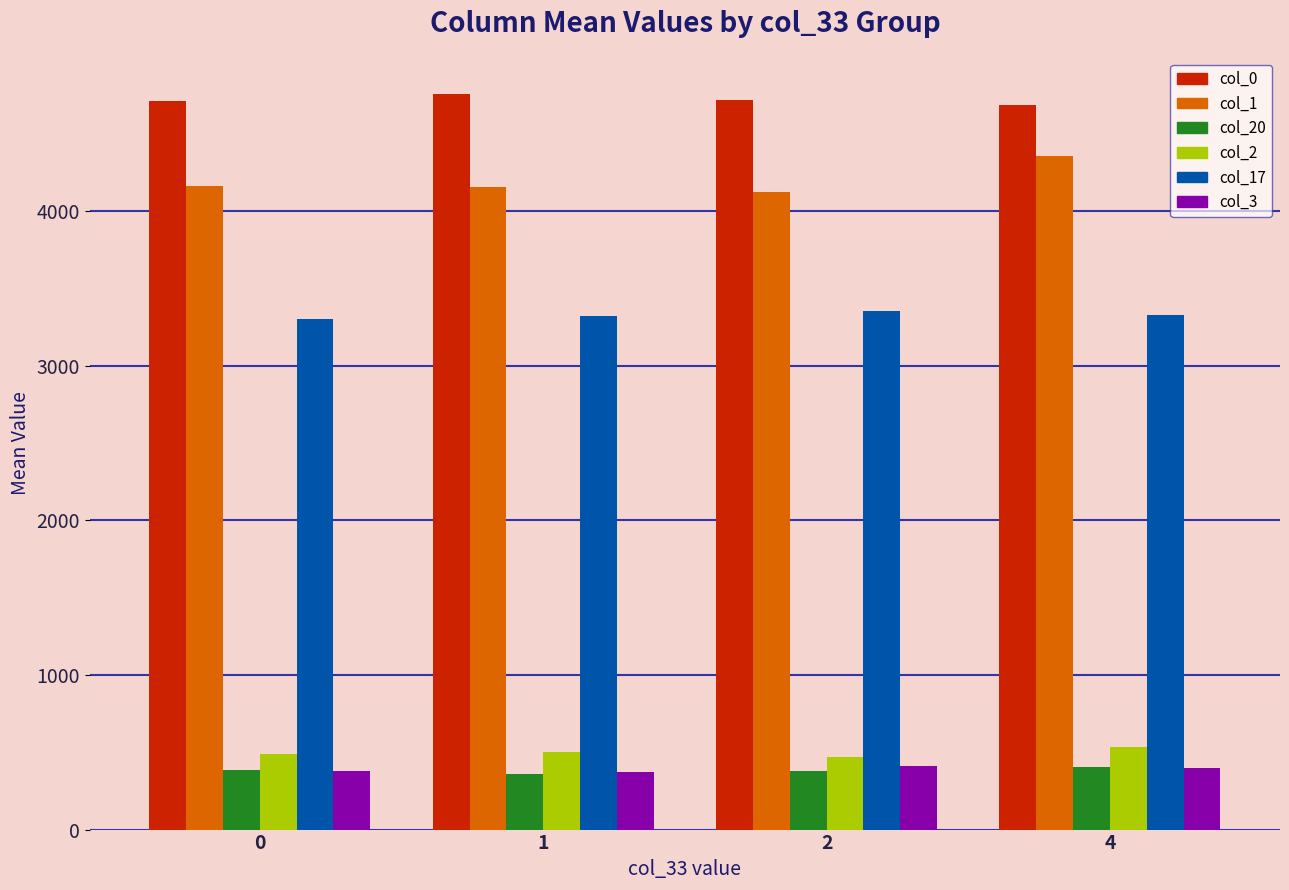

True or false: col_20 has a value of 647.7 at 2.

False